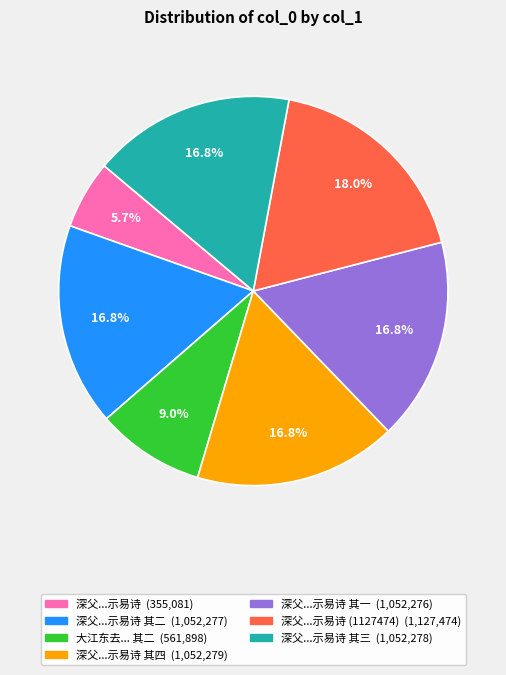

To the nearest percent, what is the difference between the largest and smallest slice percentages?

12%